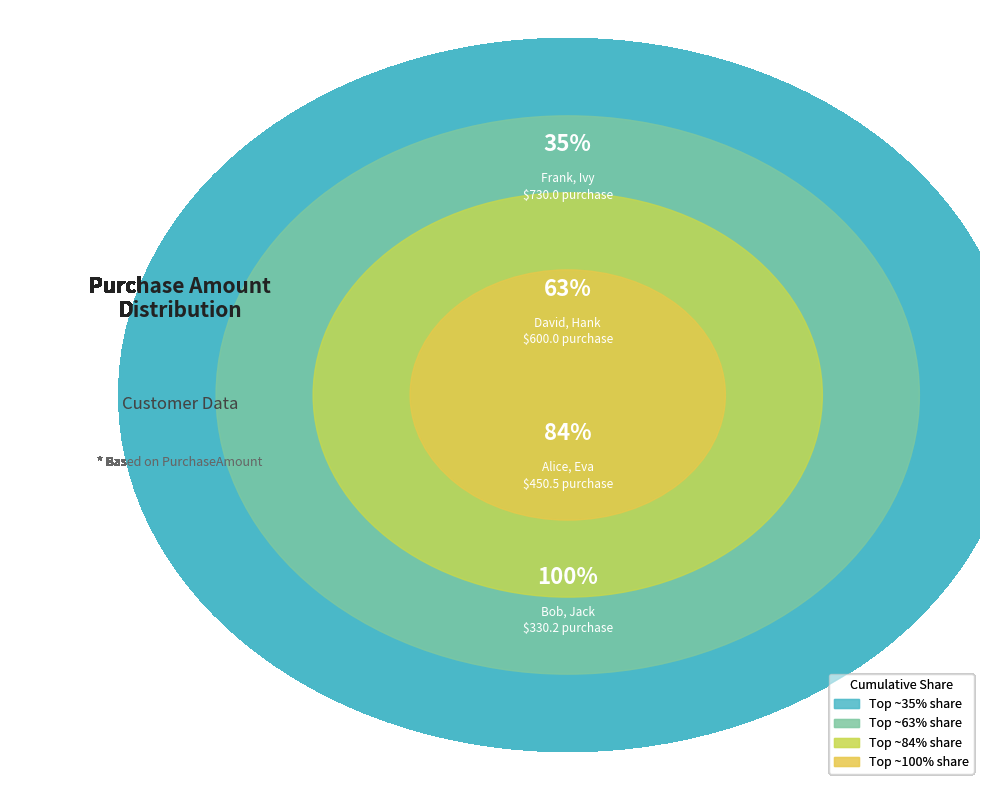

Does David represent more than half of the total?

No